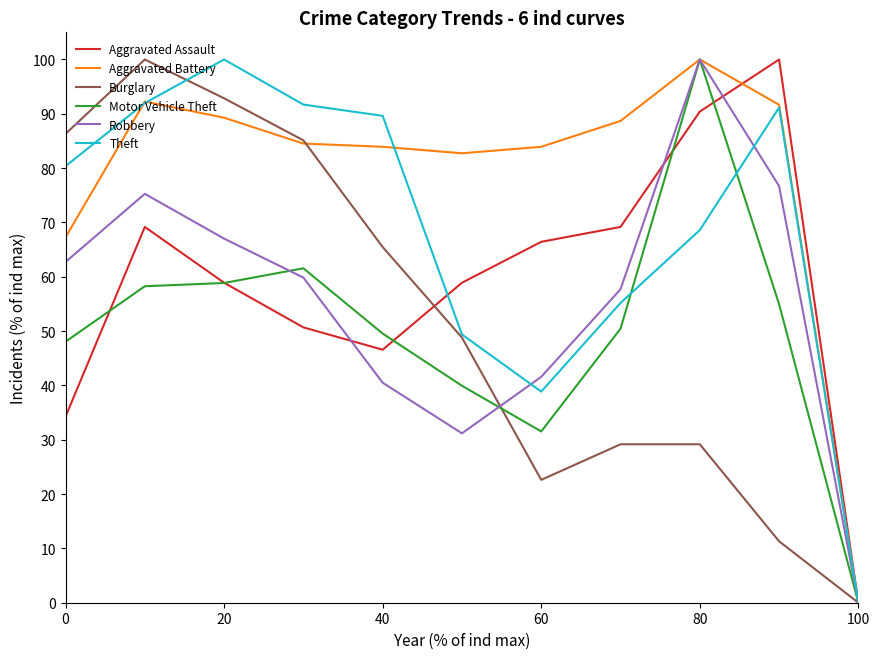

What is the highest value of the Aggravated Battery series?

100.0